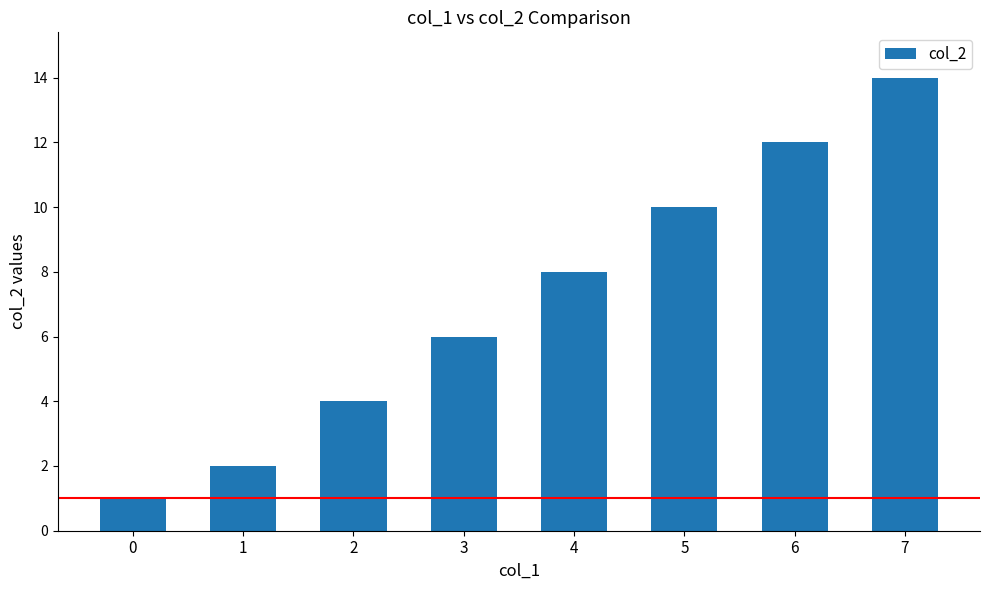

How many bars are there in total?

8